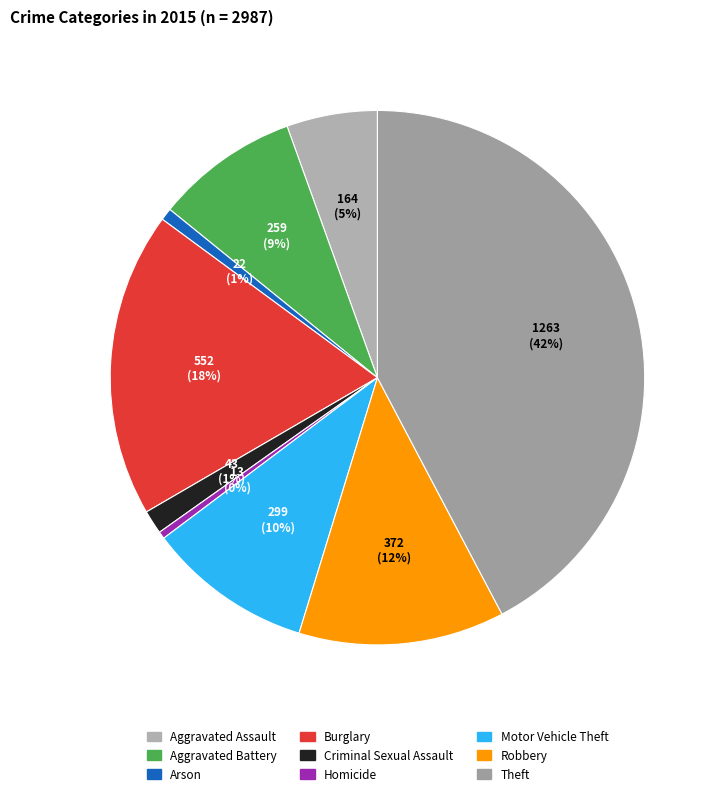

How many slices are in this pie chart?

9